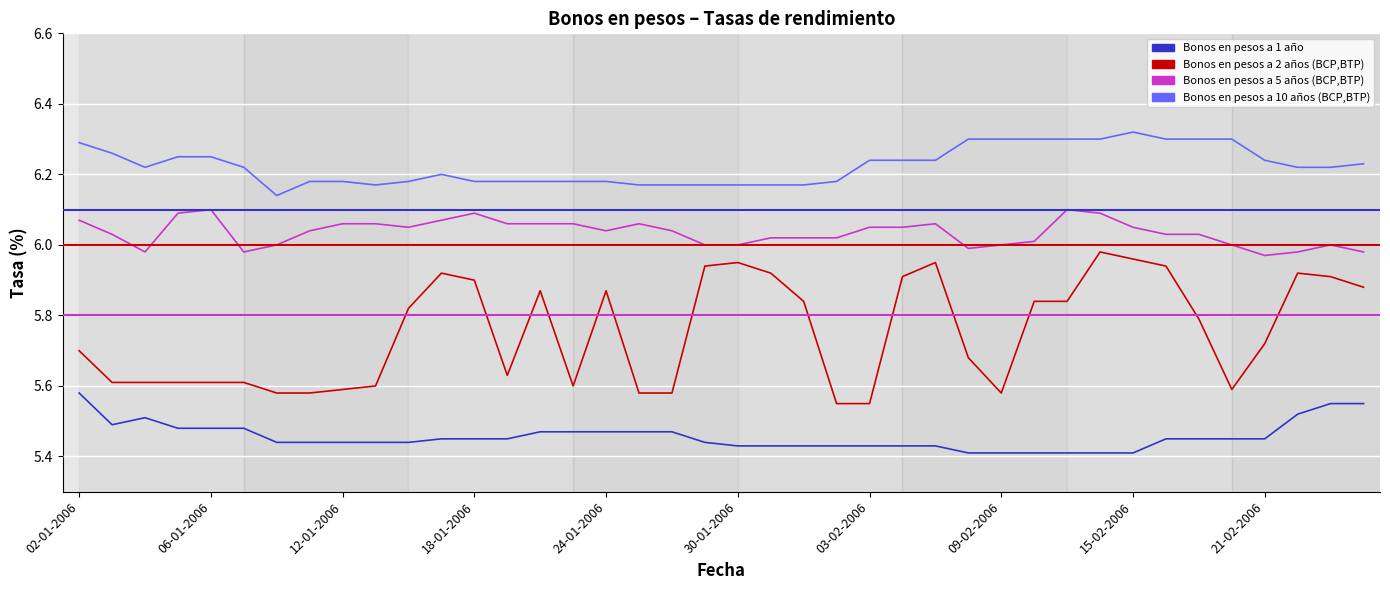

Which series has the largest total across all categories?

Bonos en pesos a 10 años (BCP,BTP)